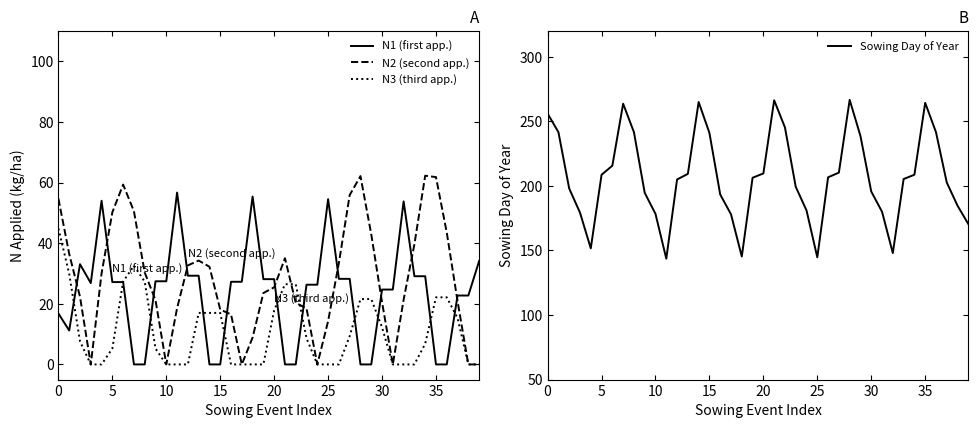

The N3 (third app.) series shows 7.8 at 9. True or false?

False